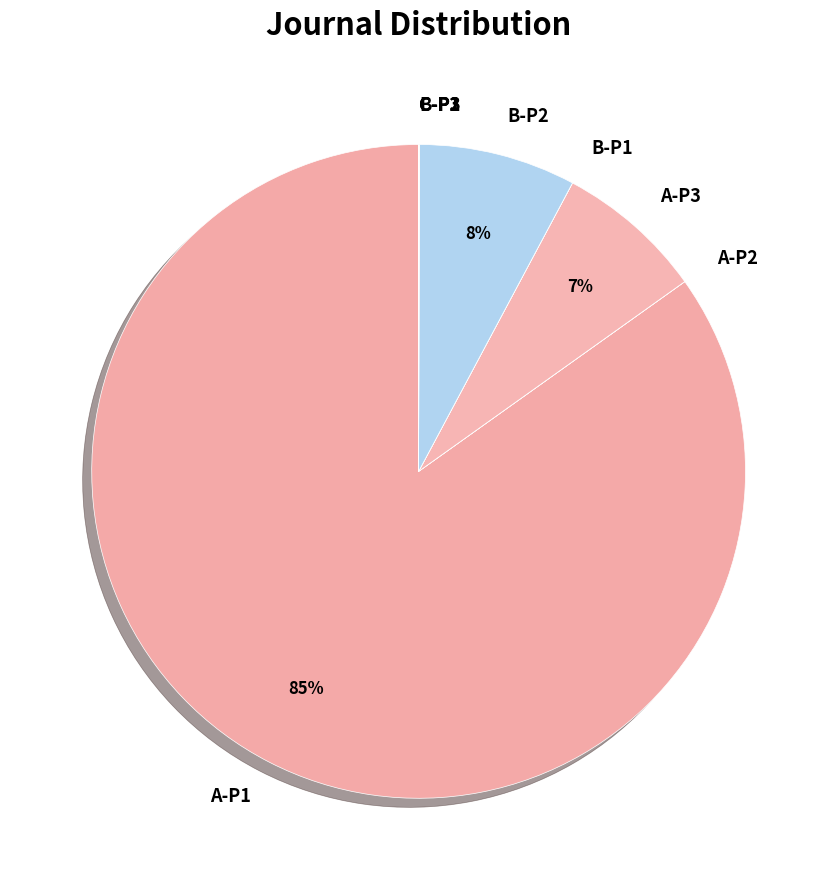

To the nearest percent, what percentage of the pie is B-P2?

8%